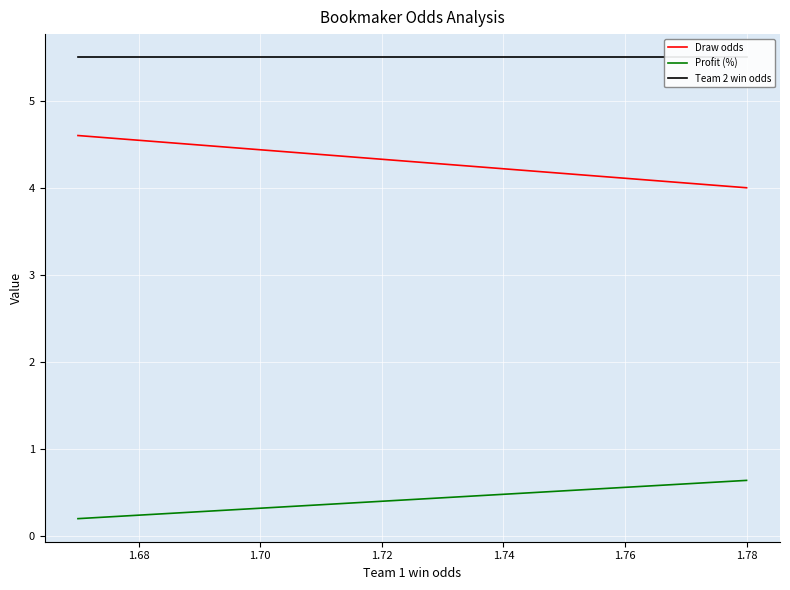

Which series has the largest range (max minus min)?

Draw odds